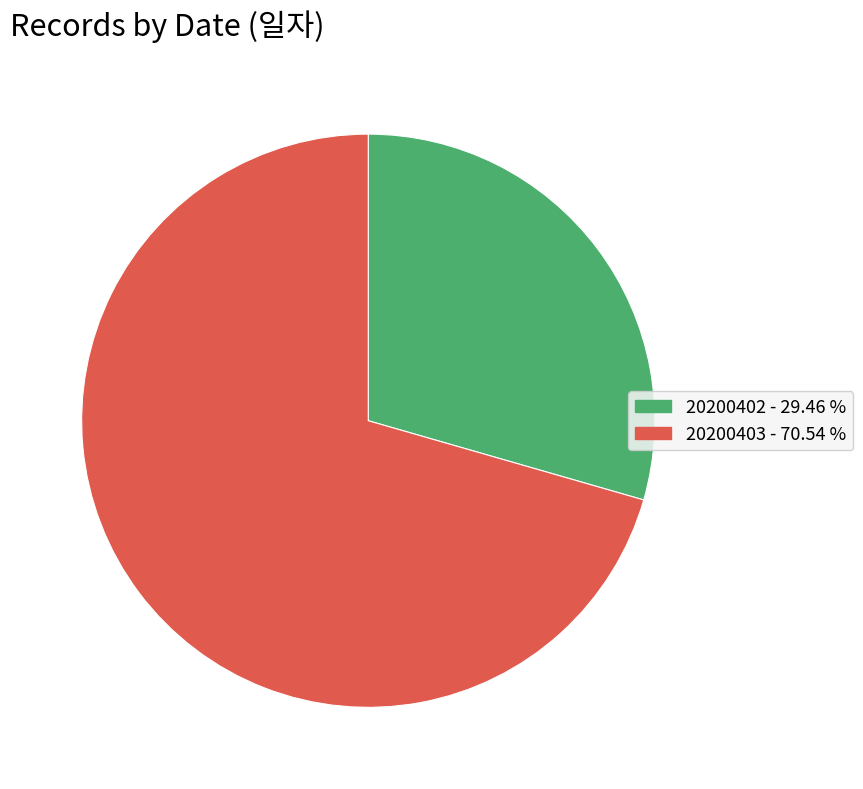

Between 20200402 and 20200403, which is larger?

20200403